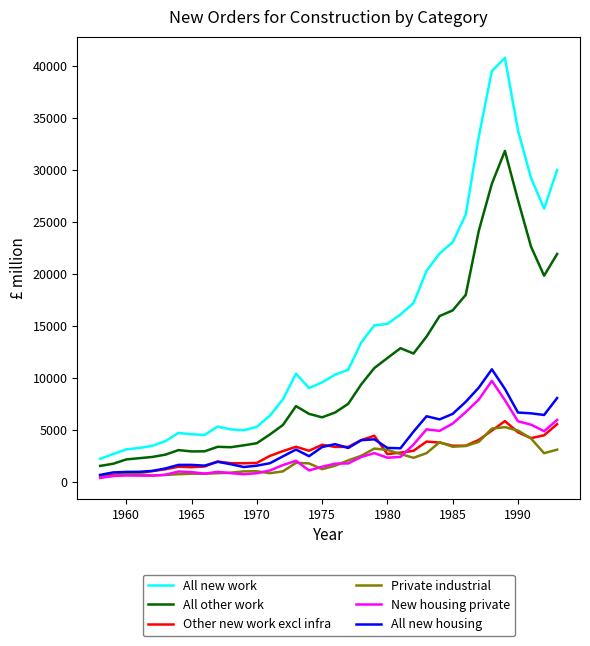

Which series ends up on top after the final intersection of Other new work excl infra and All new housing?

All new housing